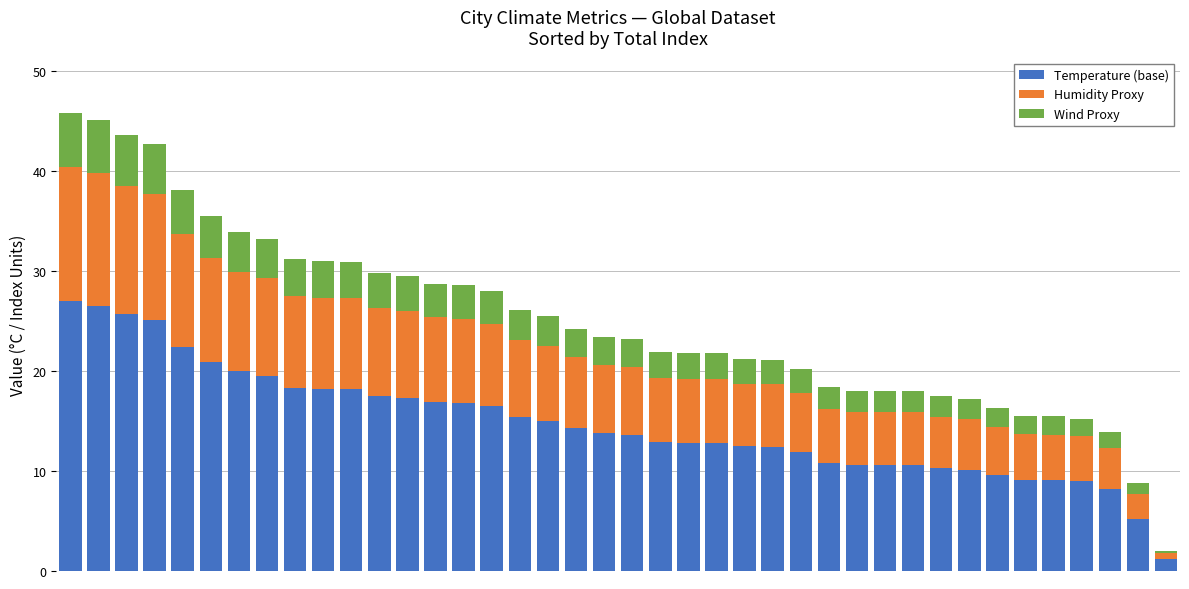

What is the highest value of the Temperature (base) series?

26.9